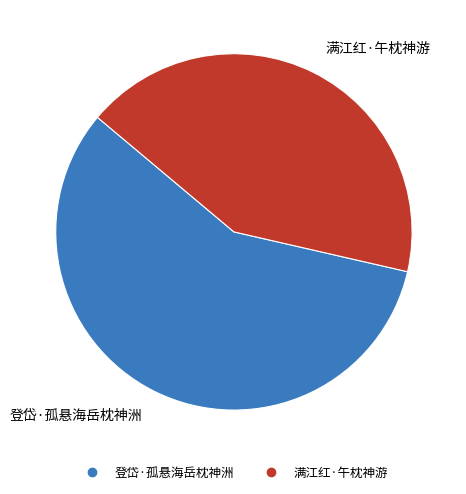

To the nearest percent, what percentage of the pie is 满江红·午枕神游?

42%